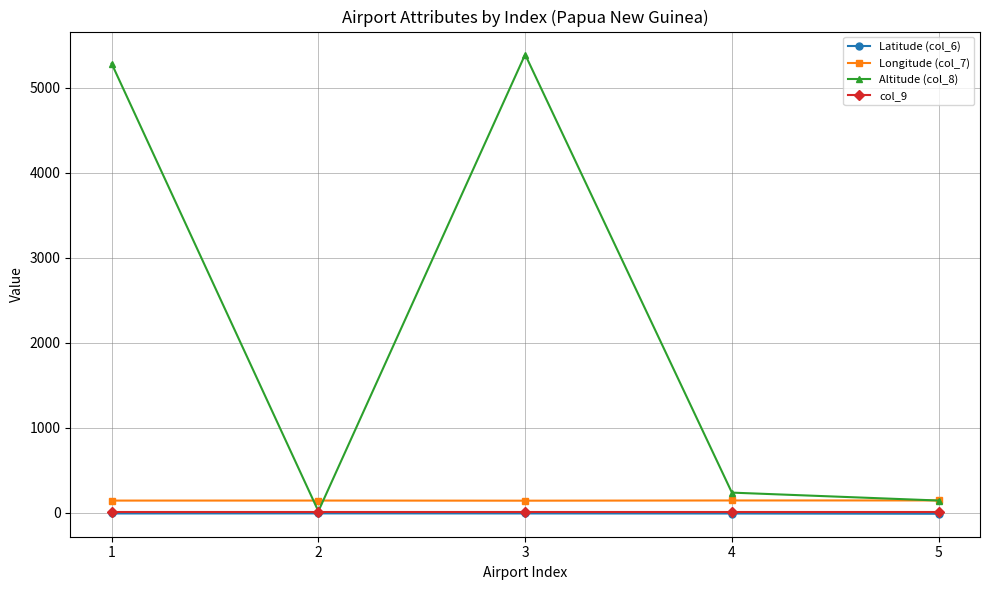

What is the minimum value for Latitude (col_6)?

-9.4